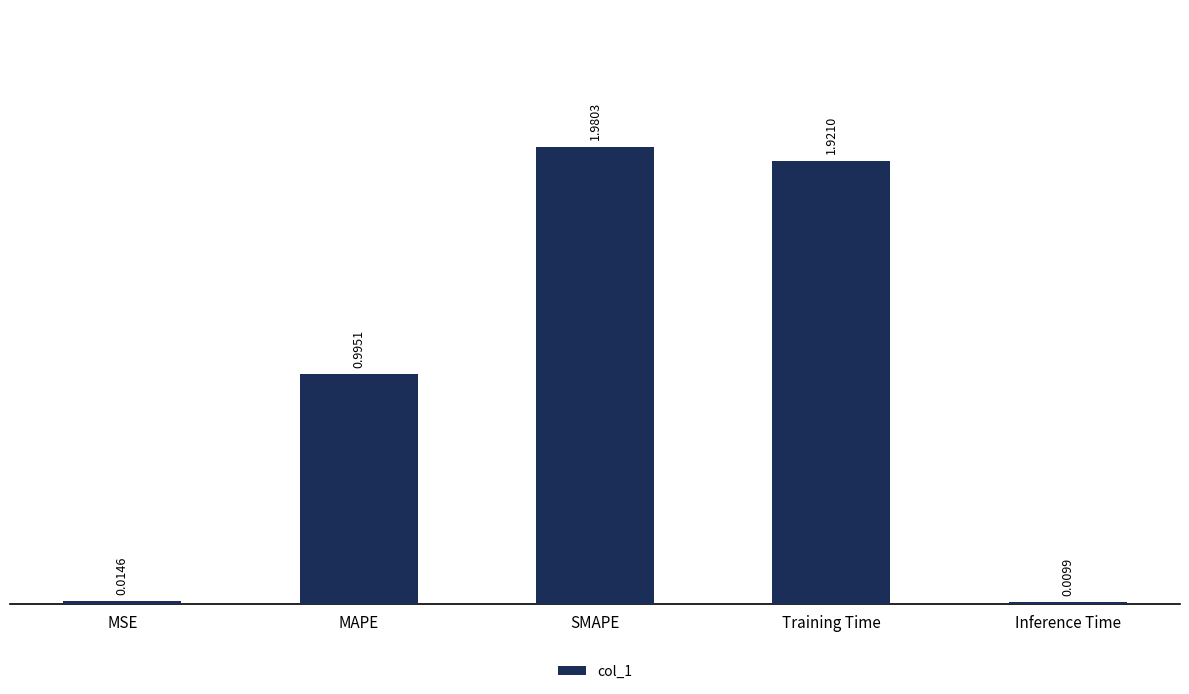

At which category does the chart reach its minimum across all series?

Inference Time